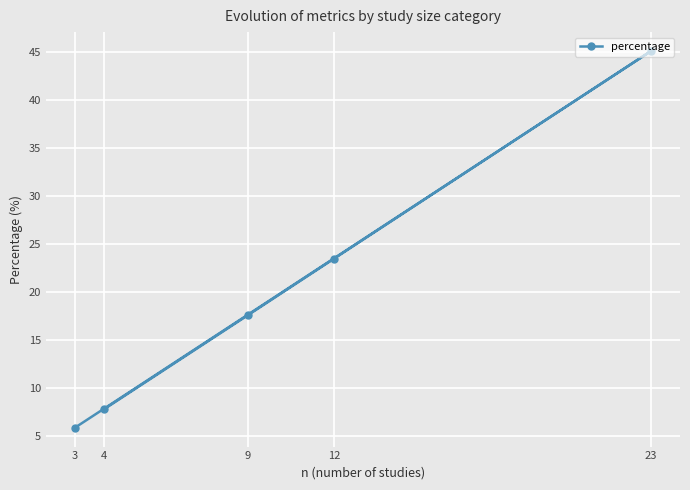

What is the maximum value shown in the chart?

45.1